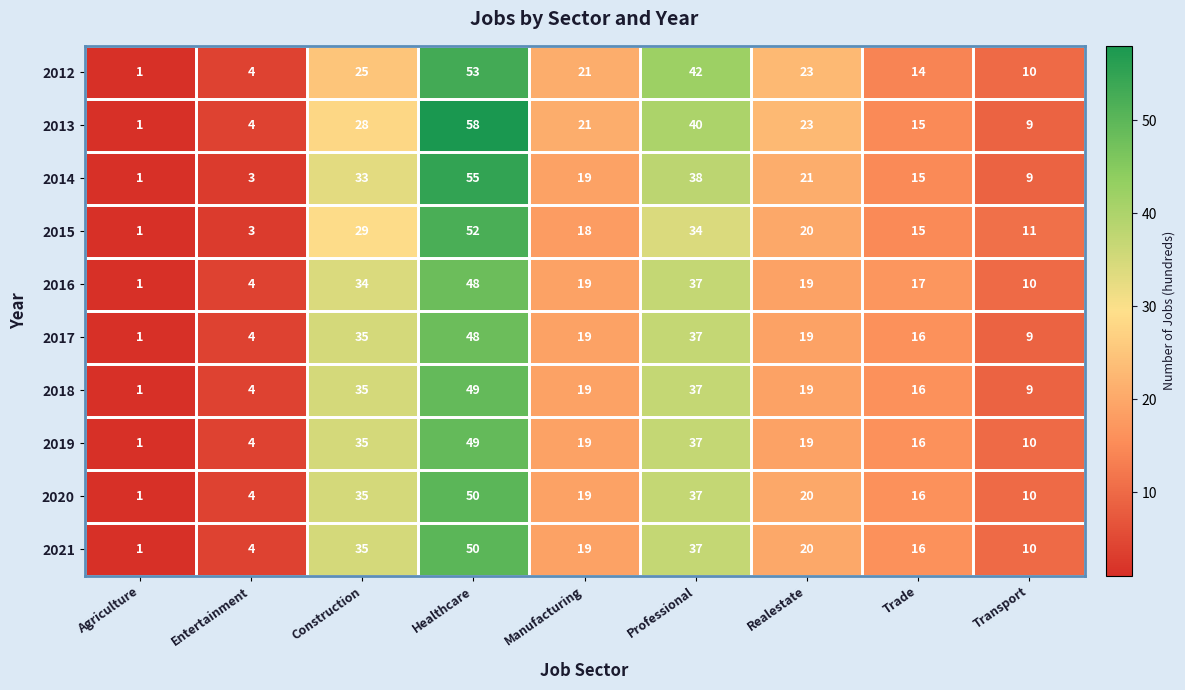

At which label does 2018 first exceed 19?

Construction